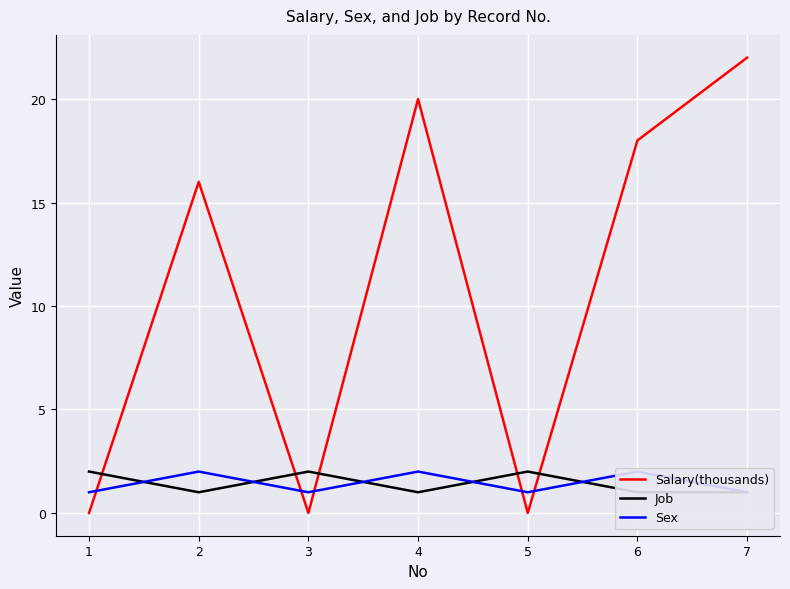

How many values in the Job series exceed 1?

3